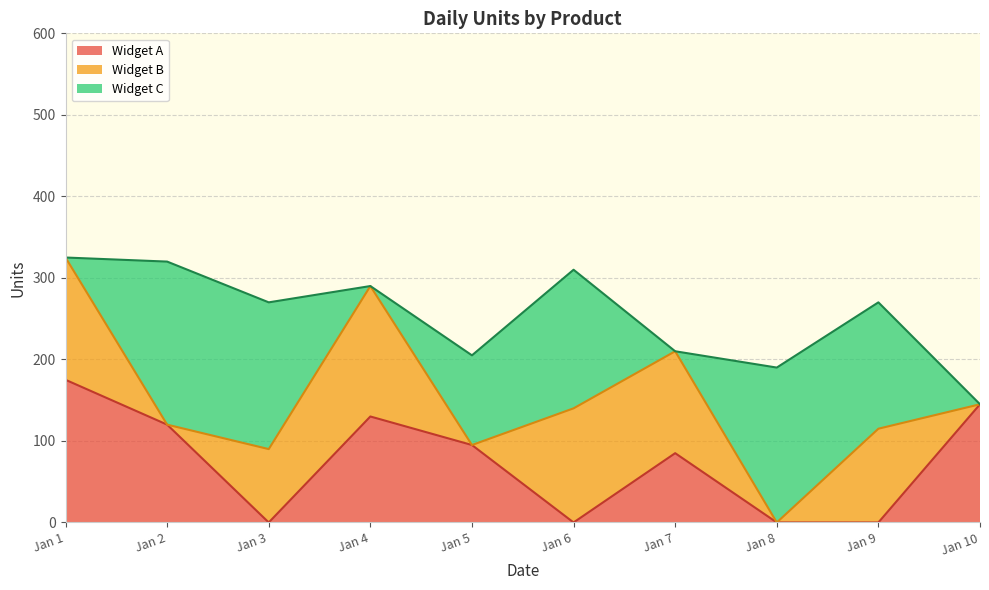

What is the maximum value for Widget A?

175